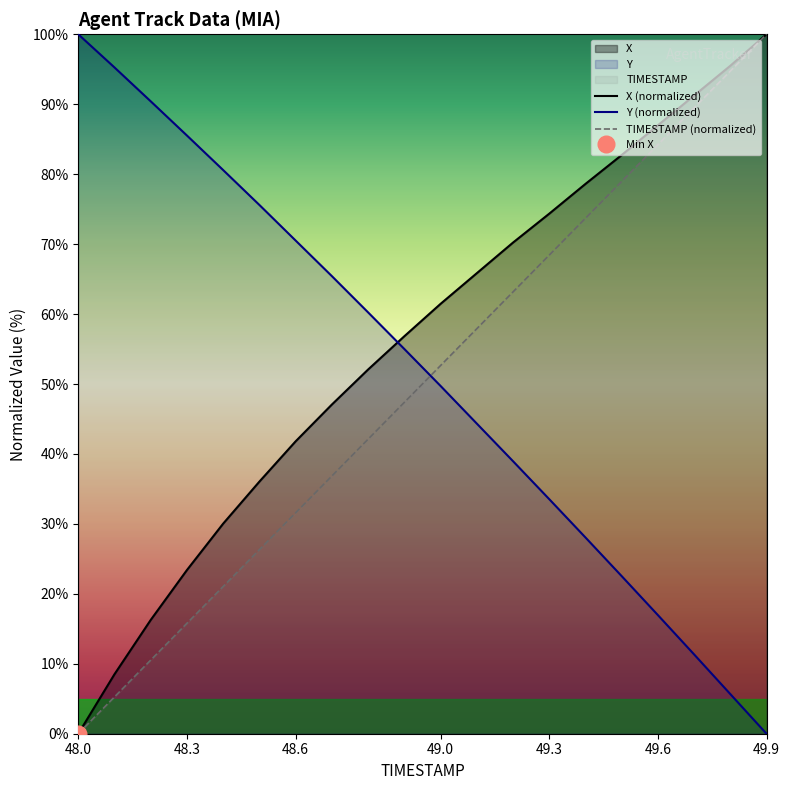

Is it true that TIMESTAMP (normalized) equals 118.0 at 49.3?

False